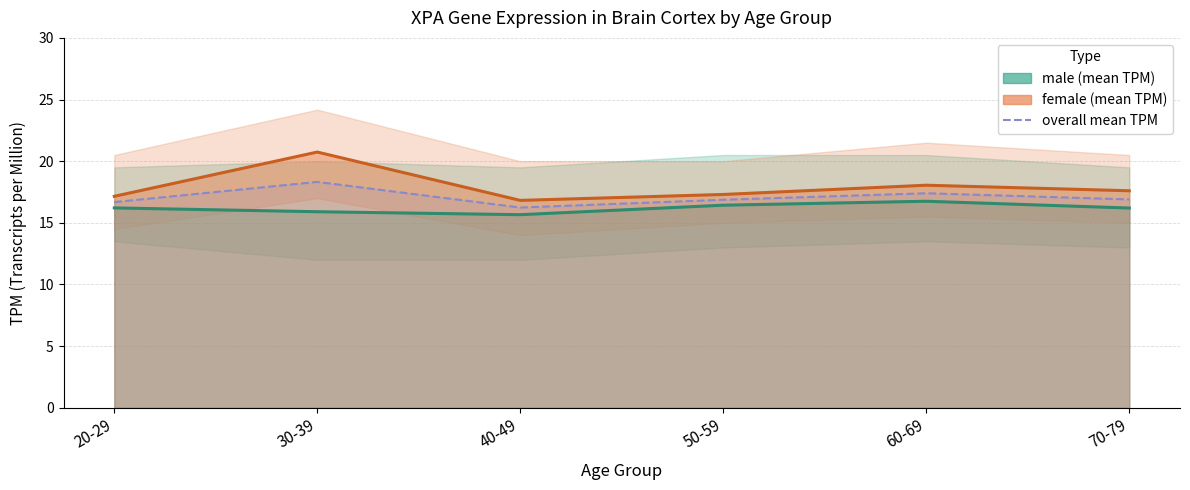

How many interior local valleys (lower than both neighbors) does the data have?

1